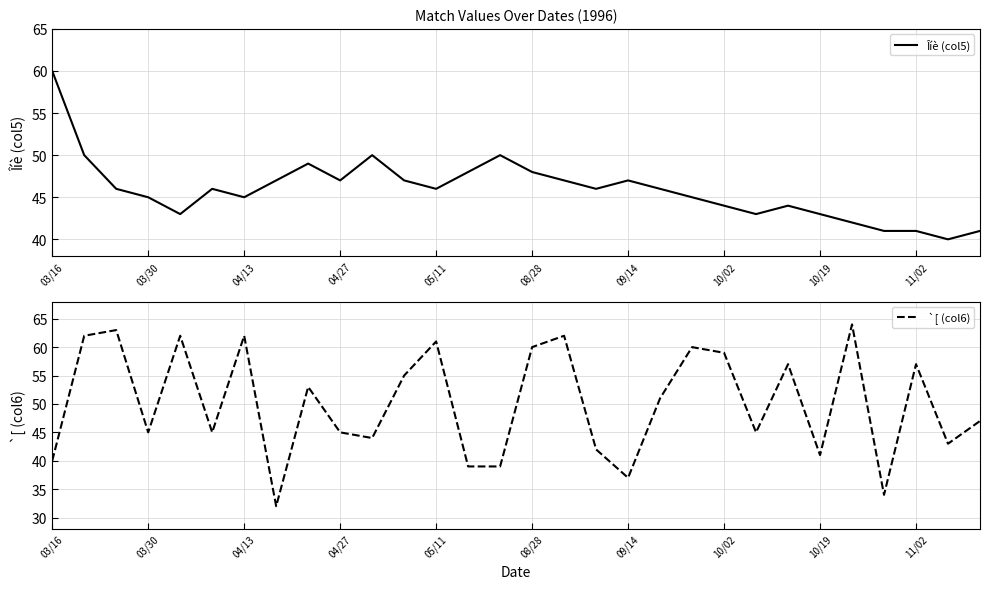

Where is `[ (col6) nearest to the value 48?

29